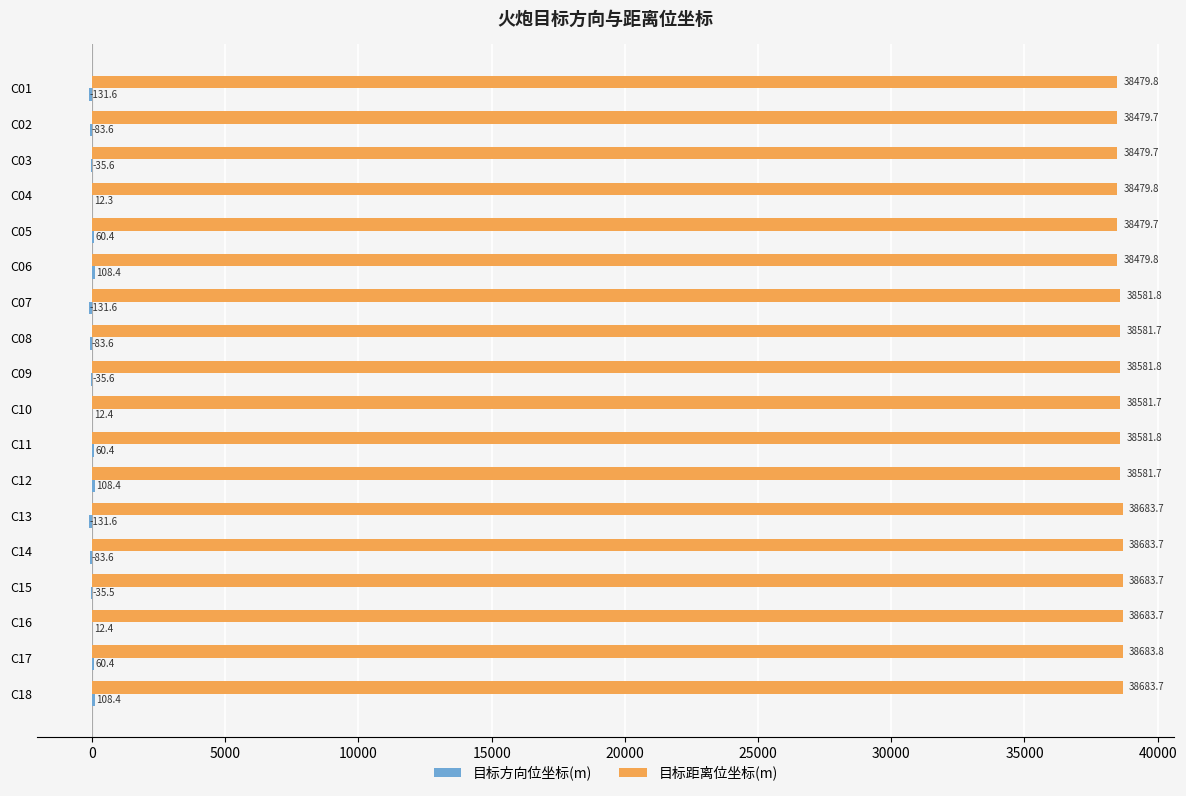

What is the greatest value displayed?

38683.8